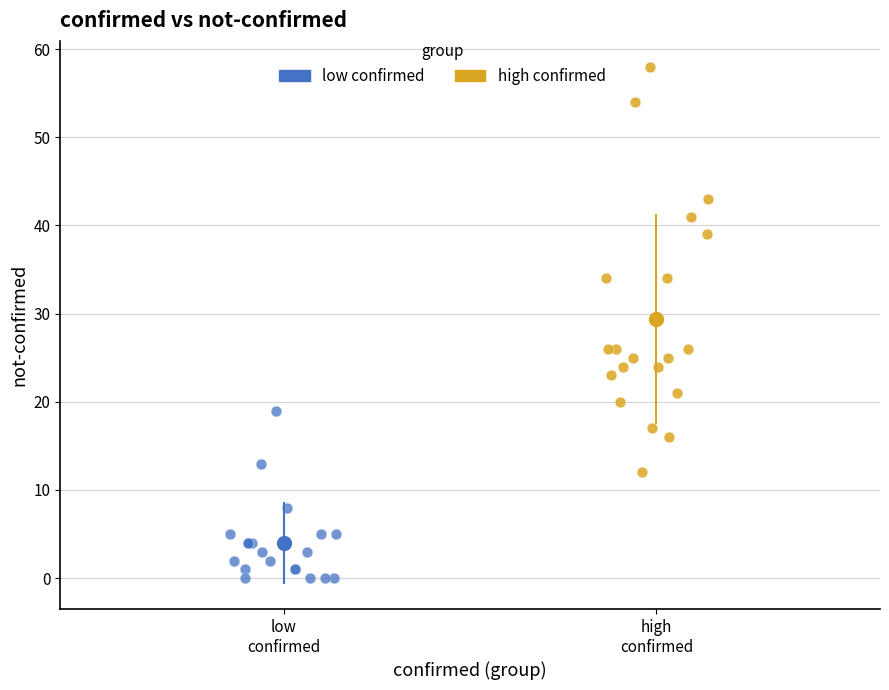

Which series contains the highest Y value?

high confirmed